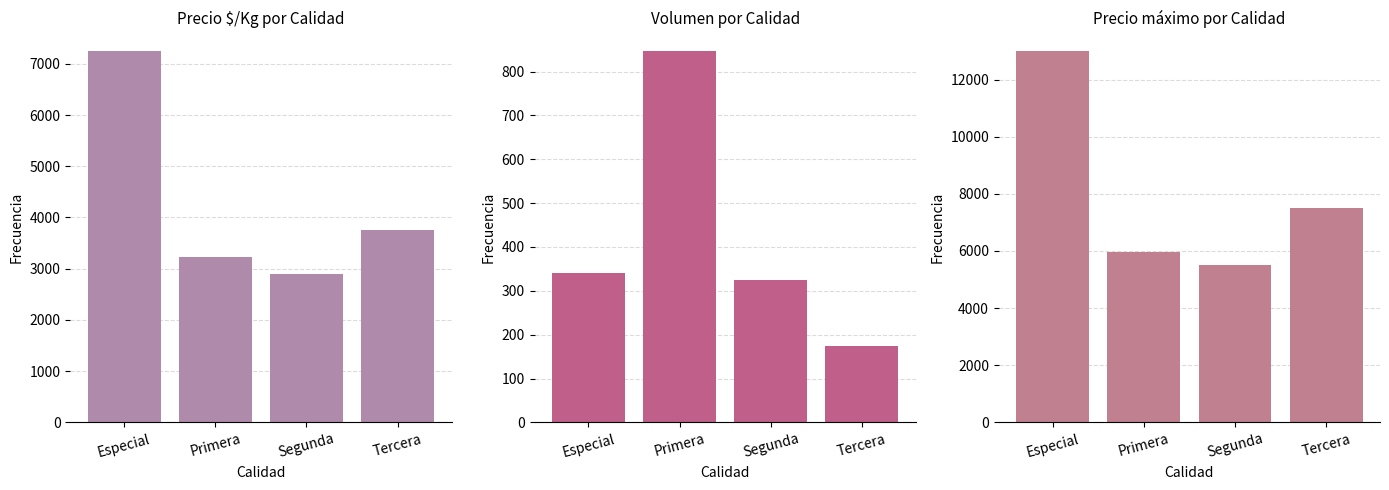

How many values in the Precio $/Kg series are below 3750?

2